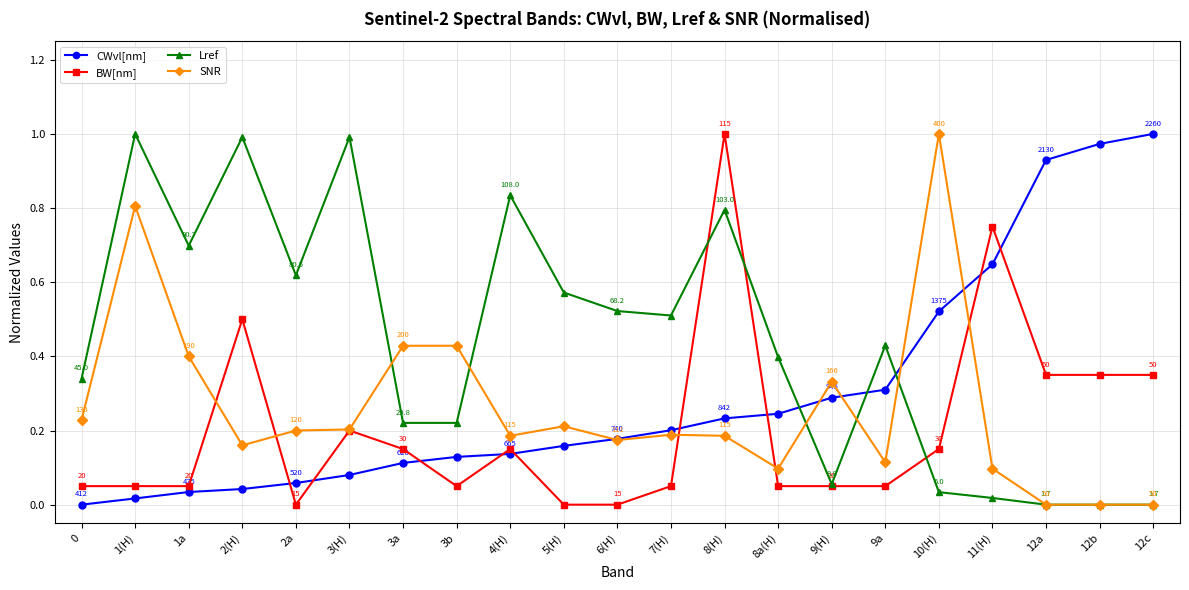

Is it true that SNR equals 0.2 at 4(H)?

True